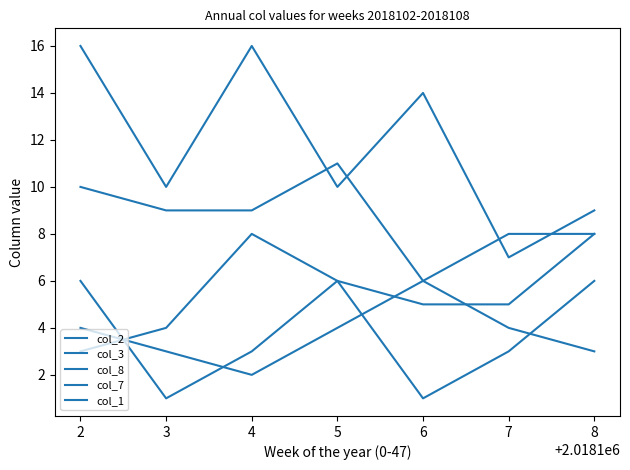

Where is the first local minimum for col_3?

3